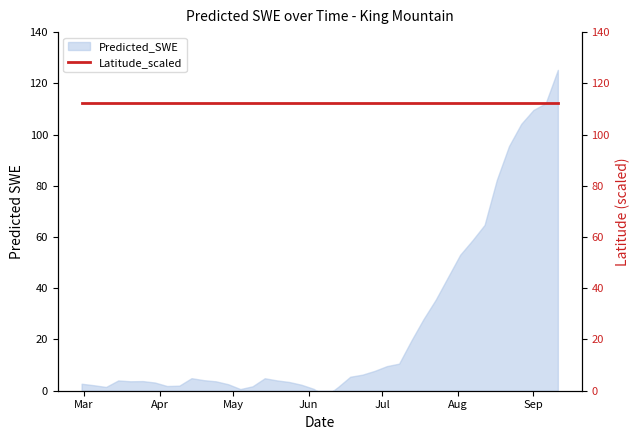

Where is the data nearest to the value 61?

2006-08-07